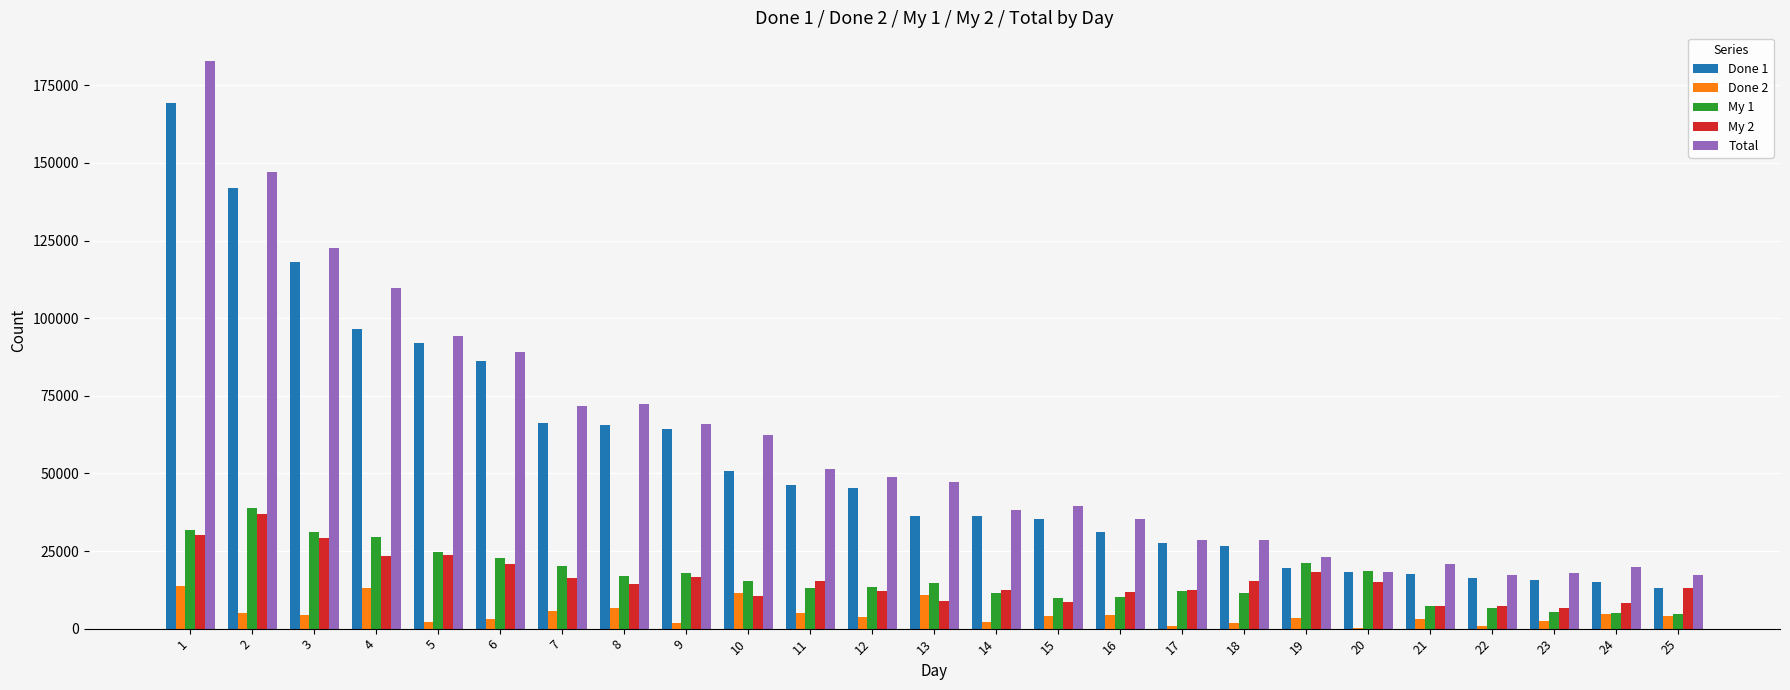

How many distinct data groups are displayed?

5